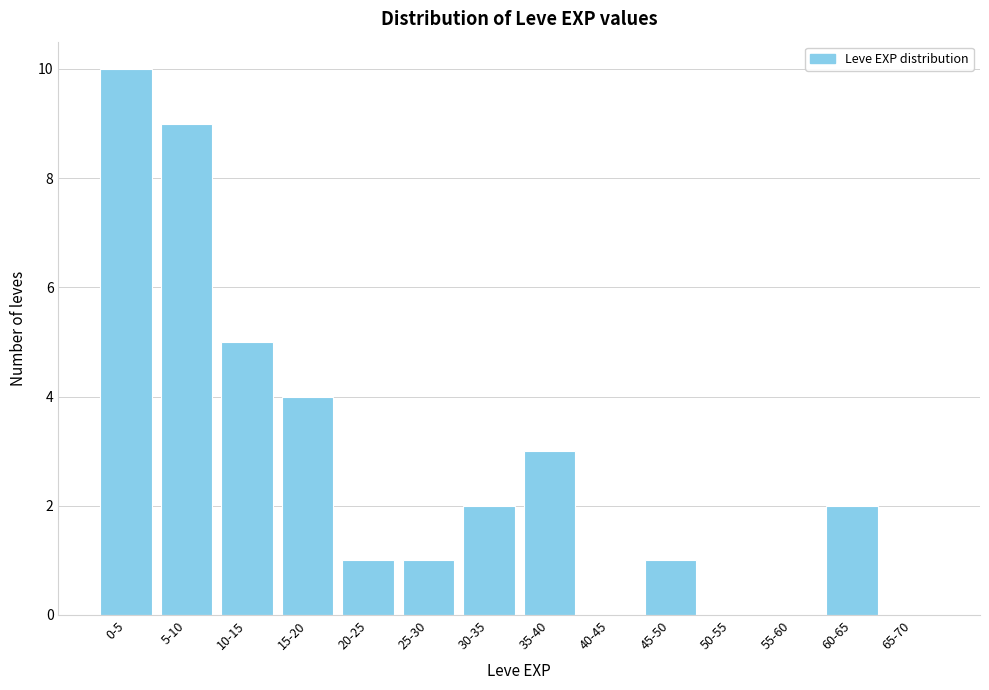

Reading left to right, extract all data points from this chart.

0-5=10	5-10=9	10-15=5	15-20=4	20-25=1	25-30=1	30-35=2	35-40=3	40-45=0	45-50=1	50-55=0	55-60=0	60-65=2	65-70=0